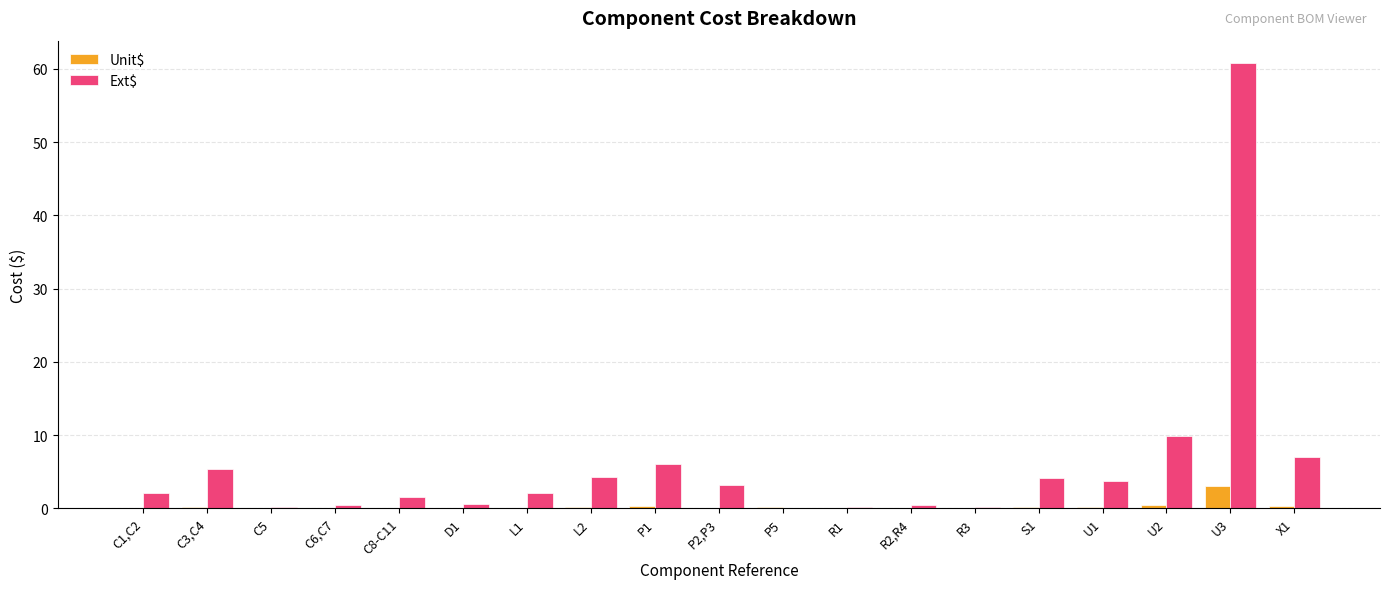

What is the approximate value of Ext$ at L1?

2.1